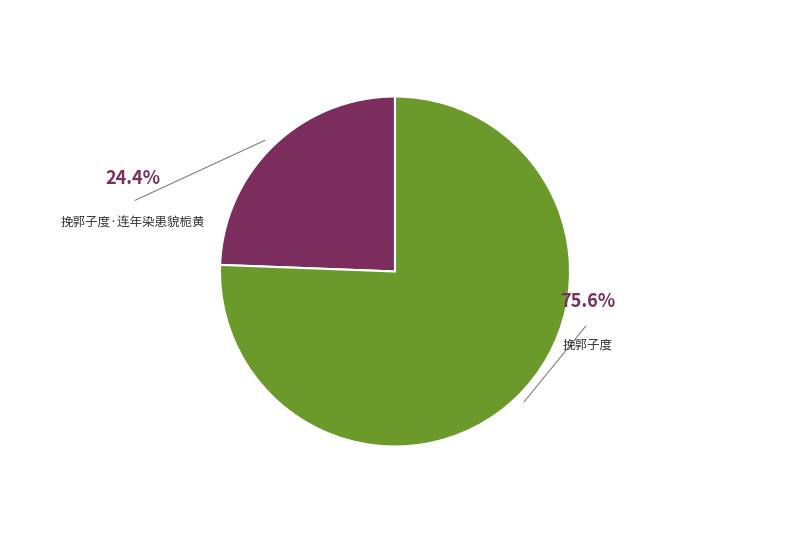

True or false: 挽郭子度·连年染患貌栀黄 accounts for 24% of the total.

True